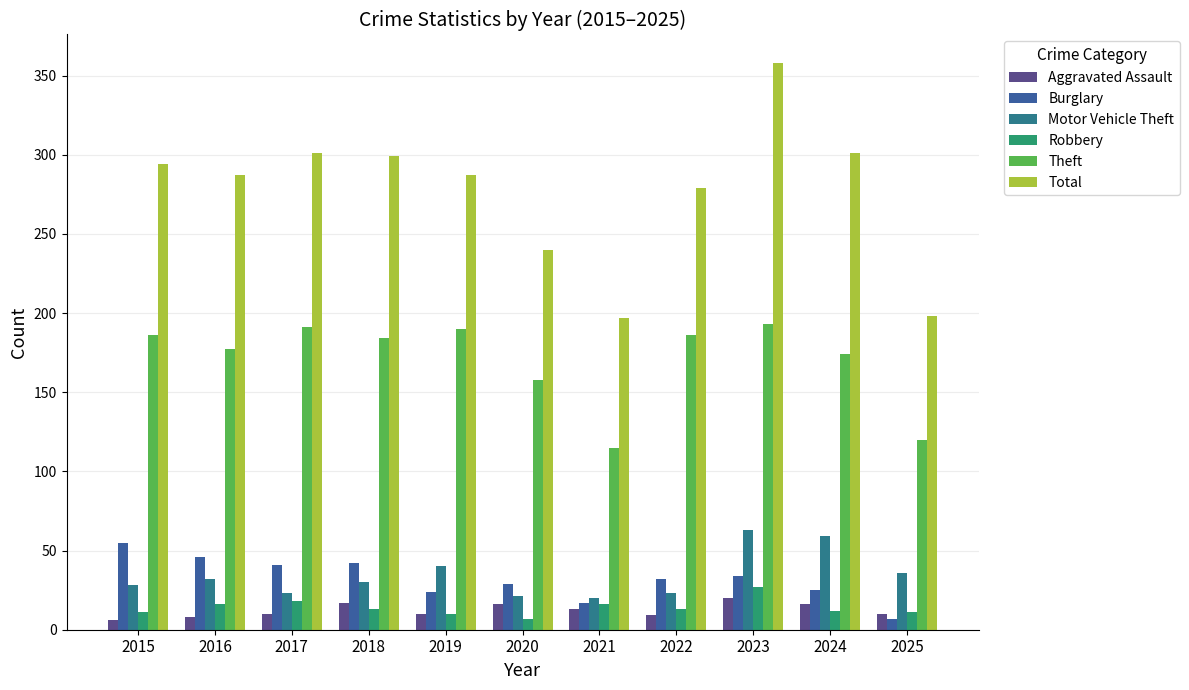

Where does the Total series first go above 287?

2015